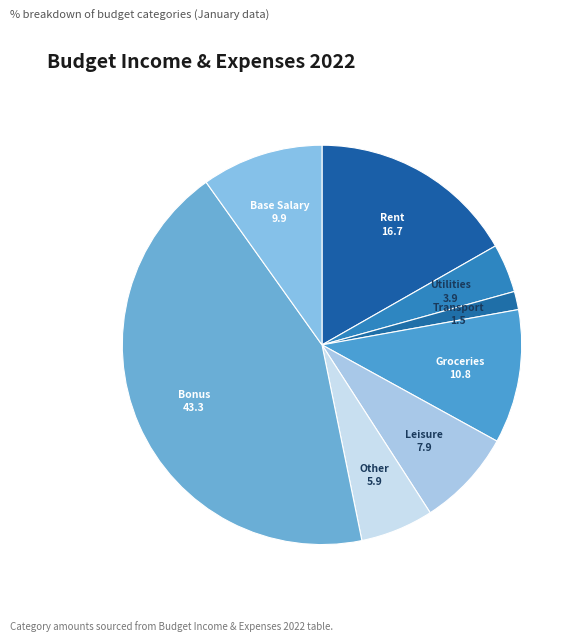

Is there any slice that represents more than half of the pie?

No